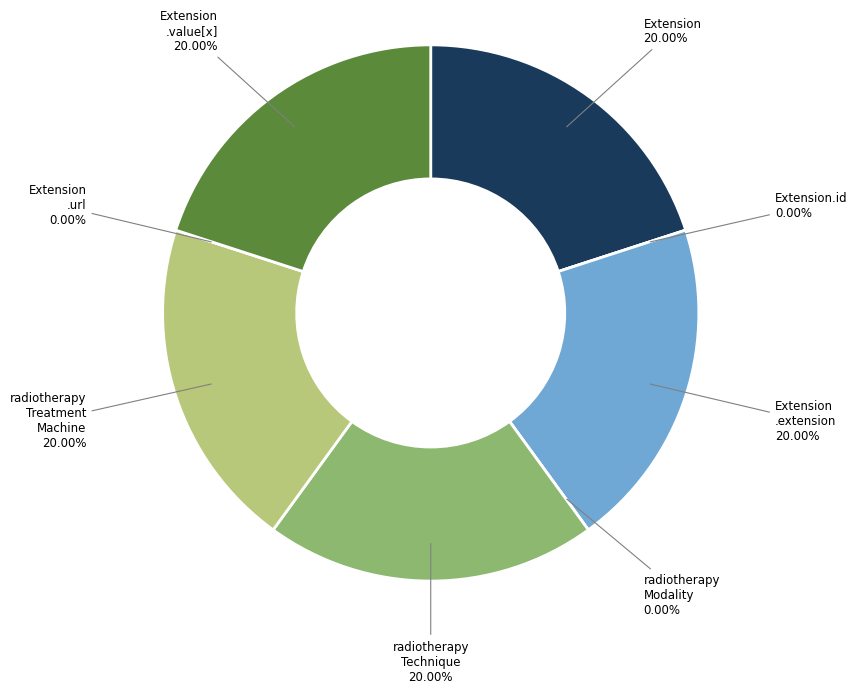

How many segments does this pie chart have?

8